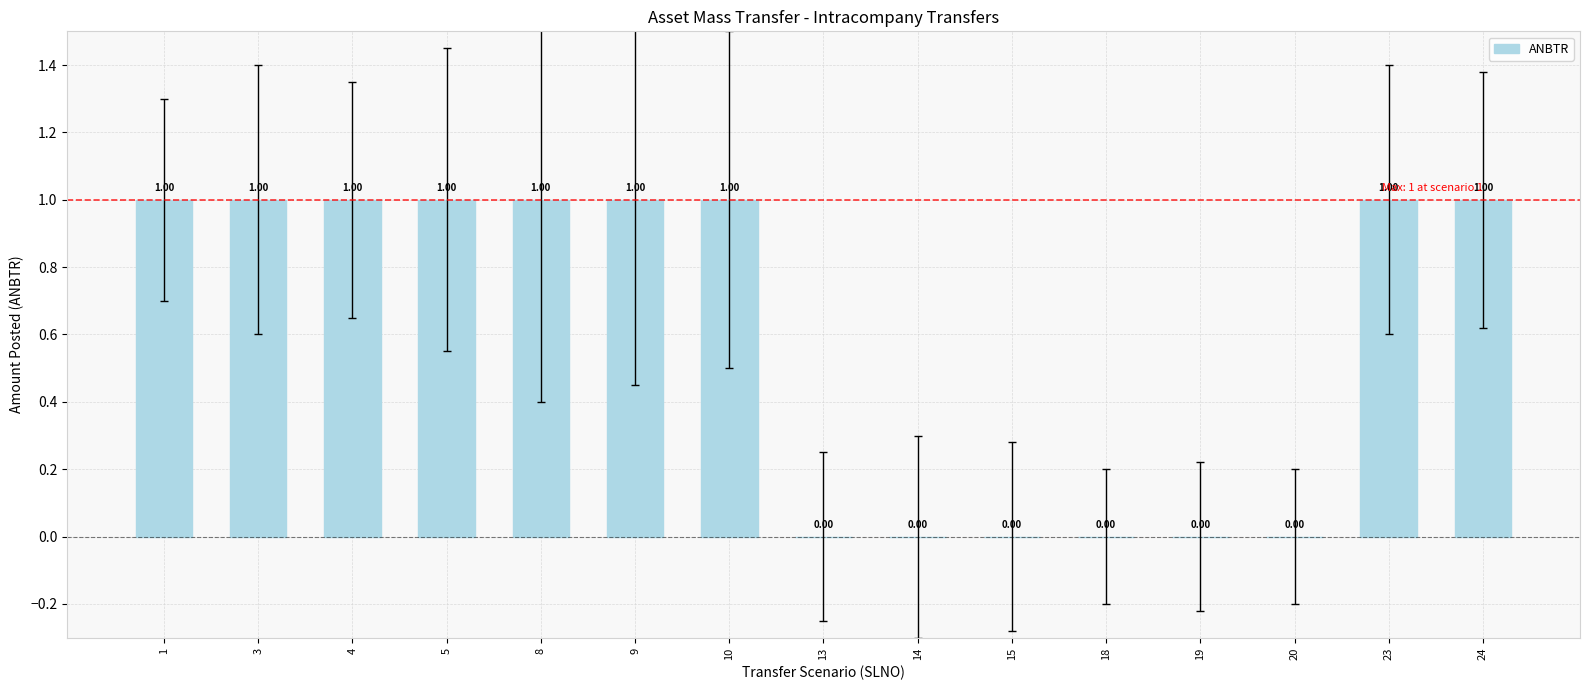

Are the bars horizontal?

No